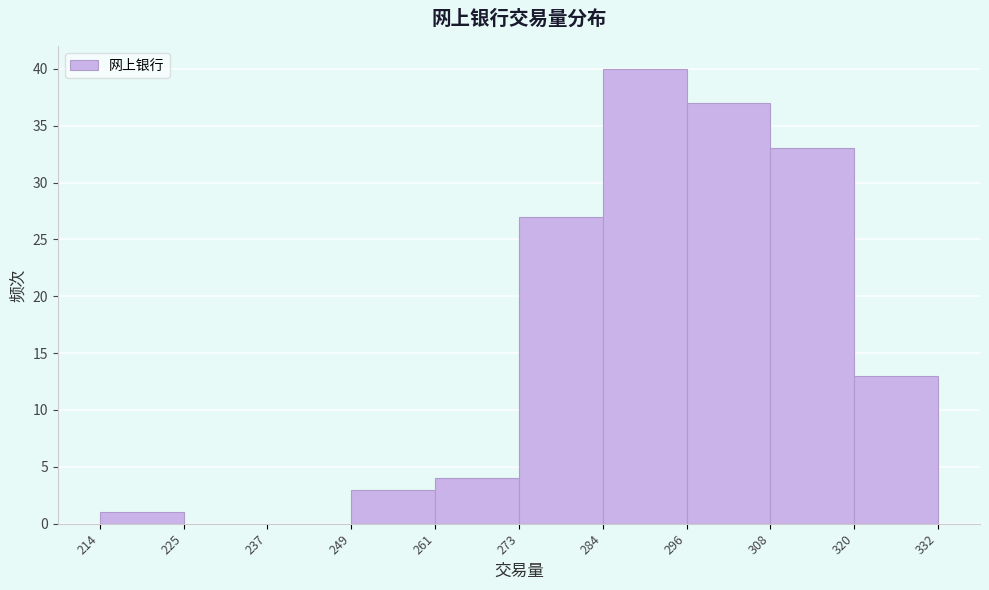

Reading left to right, list every bar in this chart as the range it spans on the x-axis followed by its height. The values are not printed on the chart, so give them approximately, as read against the axis.

214 to 225: 1
225 to 237: 0
237 to 249: 0
249 to 261: 3
261 to 273: 4
273 to 284: 27
284 to 296: 40
296 to 308: 37
308 to 320: 33
320 to 332: 13